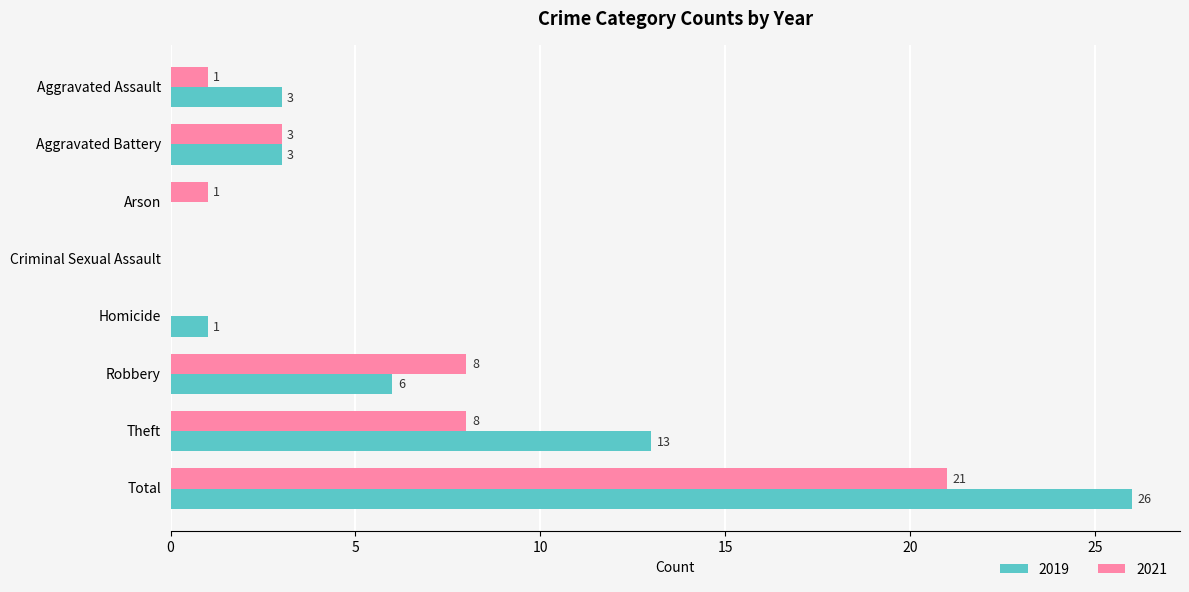

Which series has the largest total across all categories?

2019